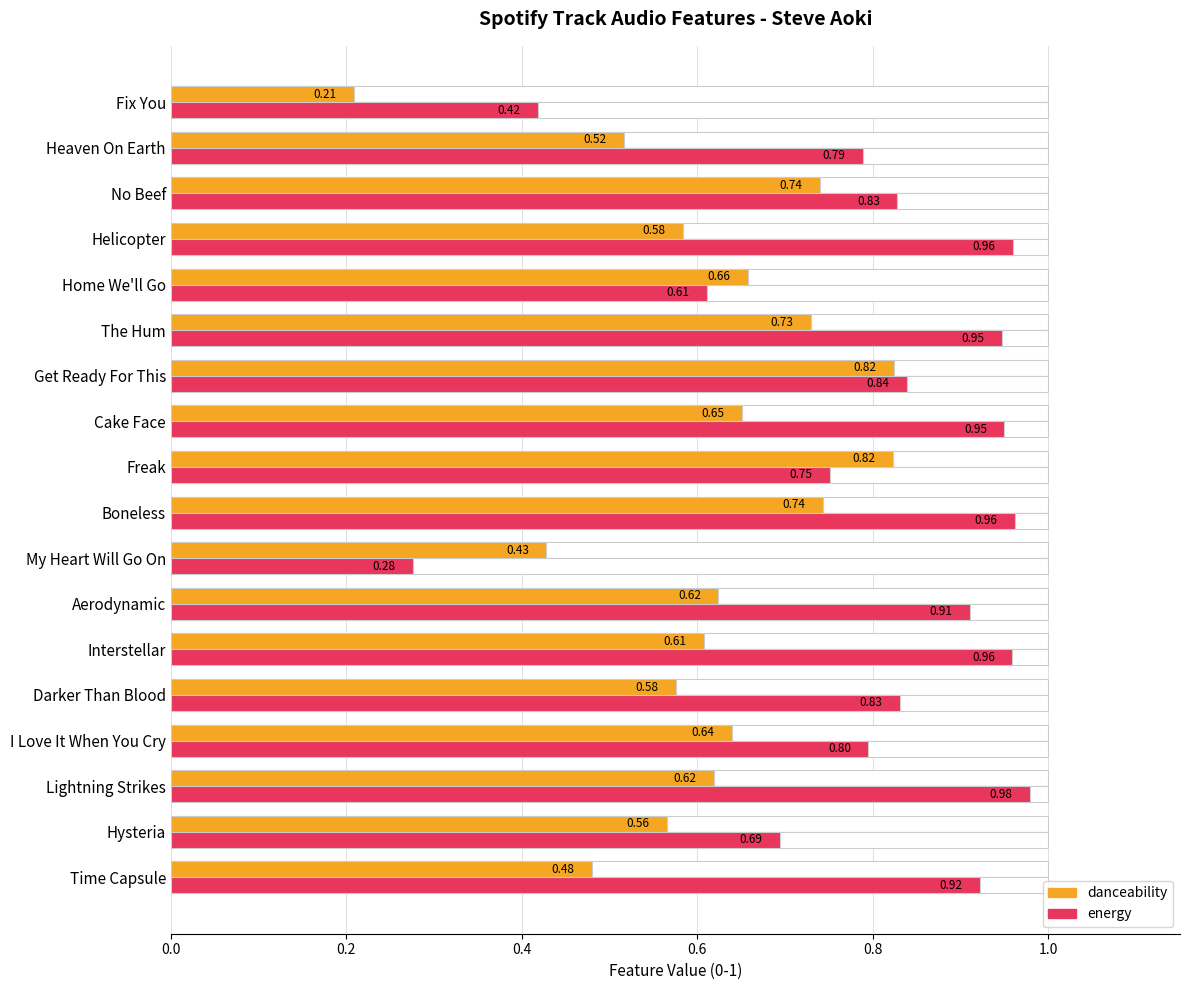

What position from the right is The Hum?

6